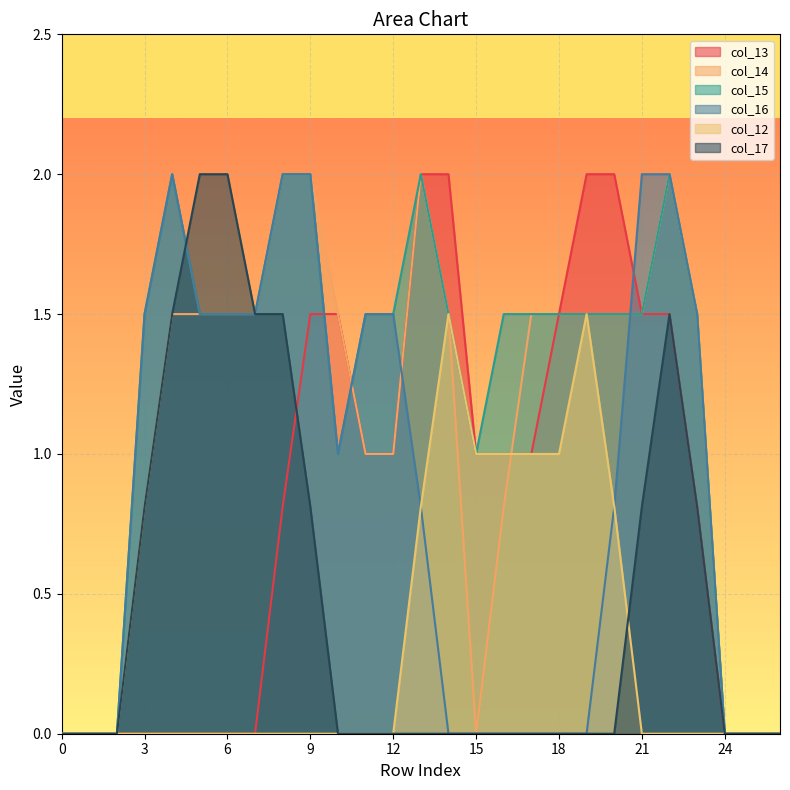

What value does the col_16 series have at 11?

1.5